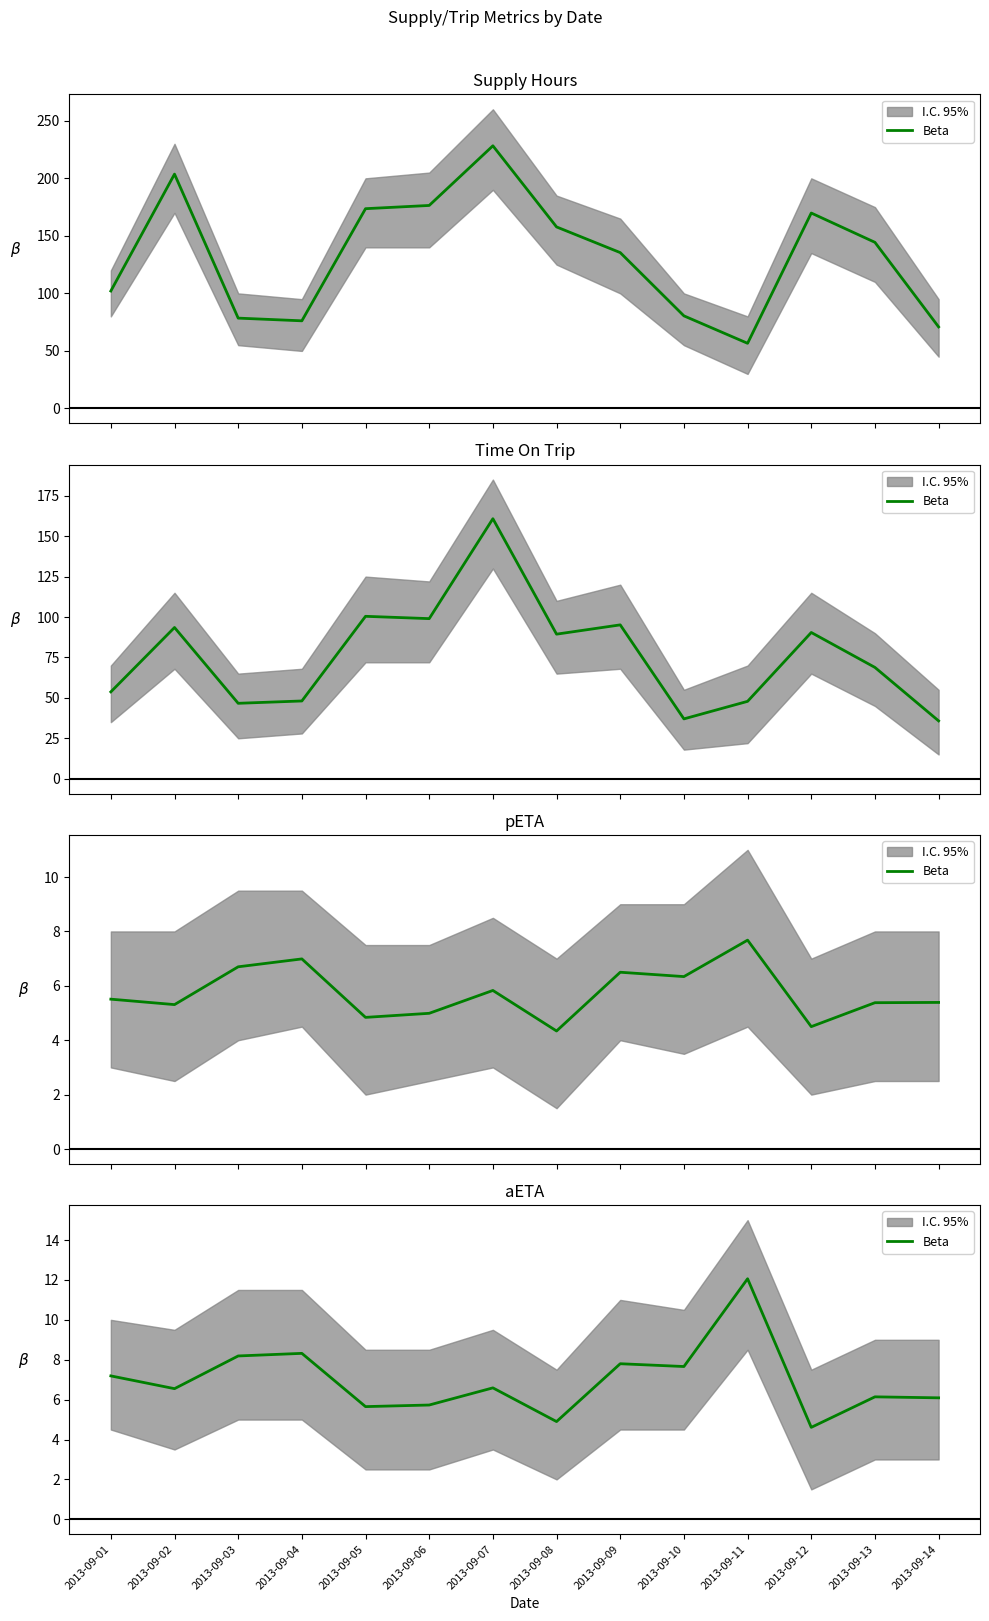

What is the approximate value at 2013-09-11?

12.1